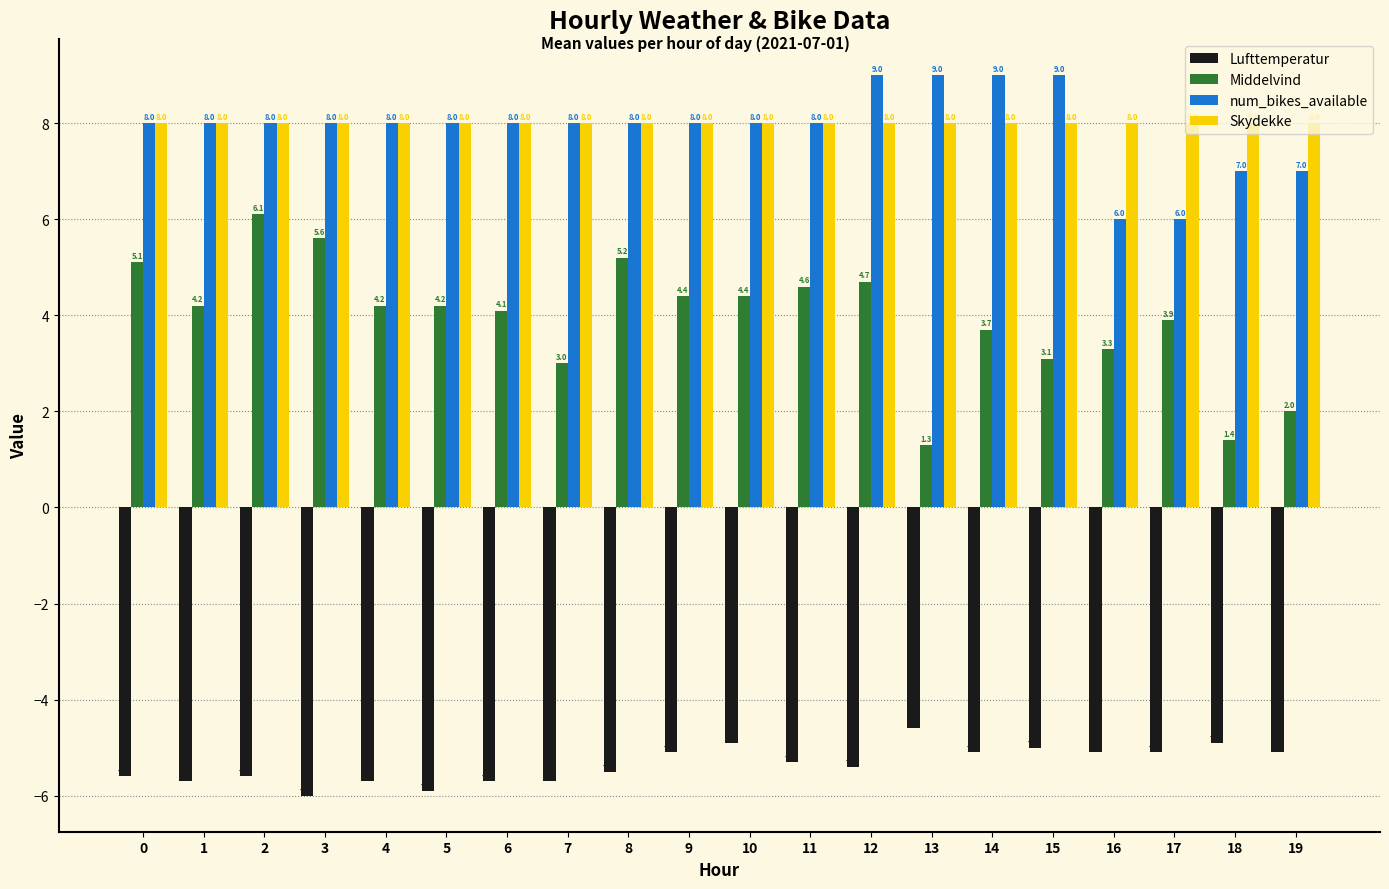

Which category has the lowest value in the Middelvind series?

13